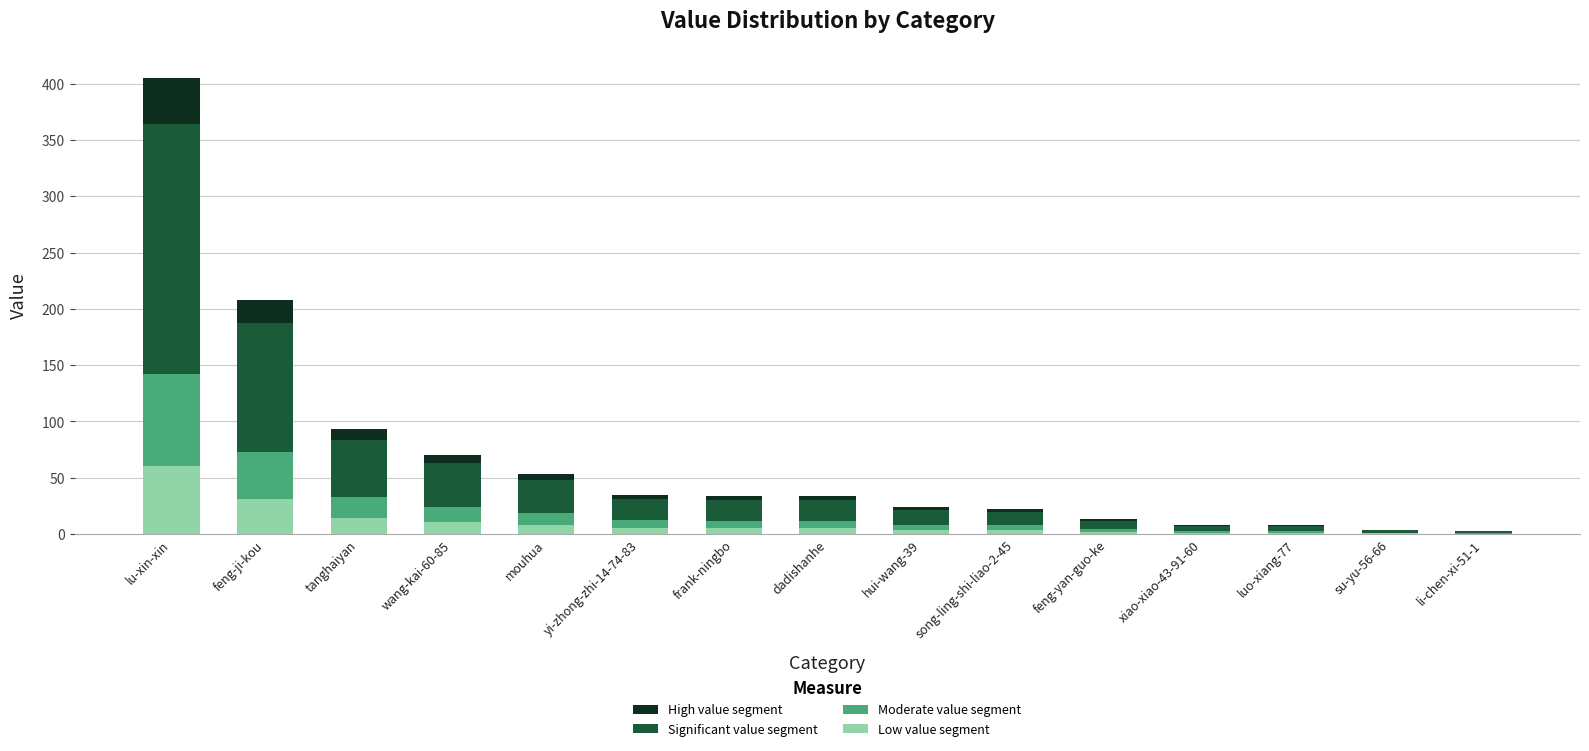

What is the maximum value for Low value segment?

60.8